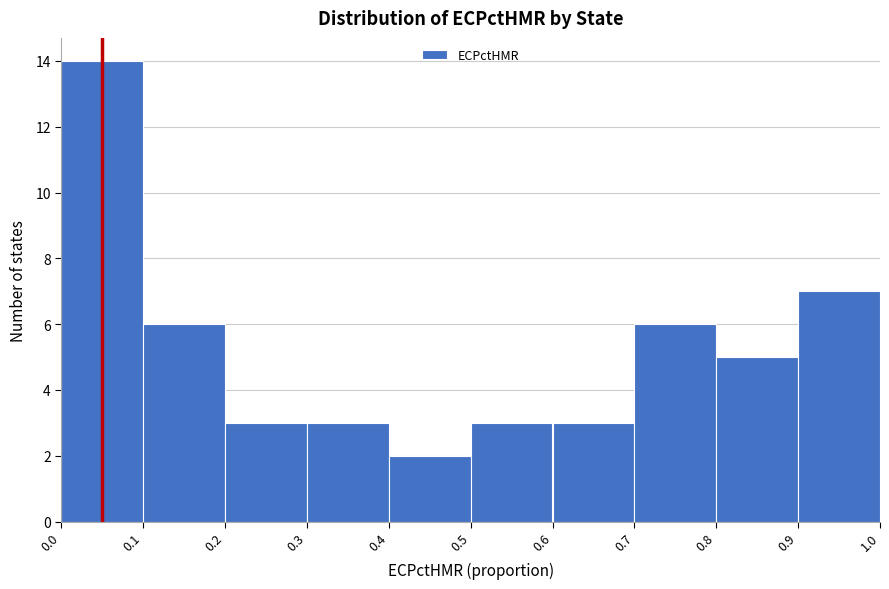

Over which range of the x-axis is the bar tallest?

0.0 to 0.1